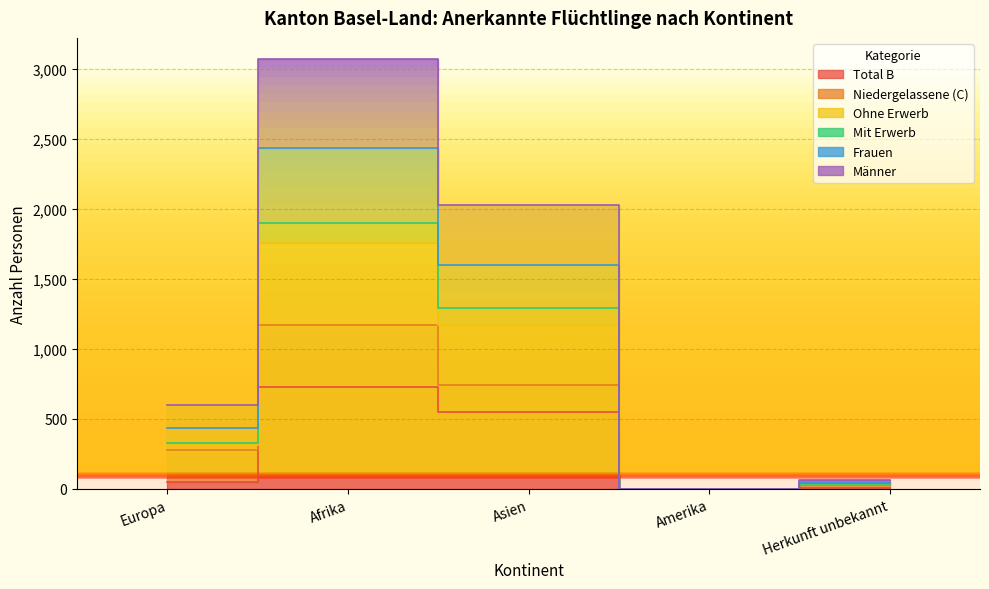

What is the spread (max minus min) of values at Europa?

550